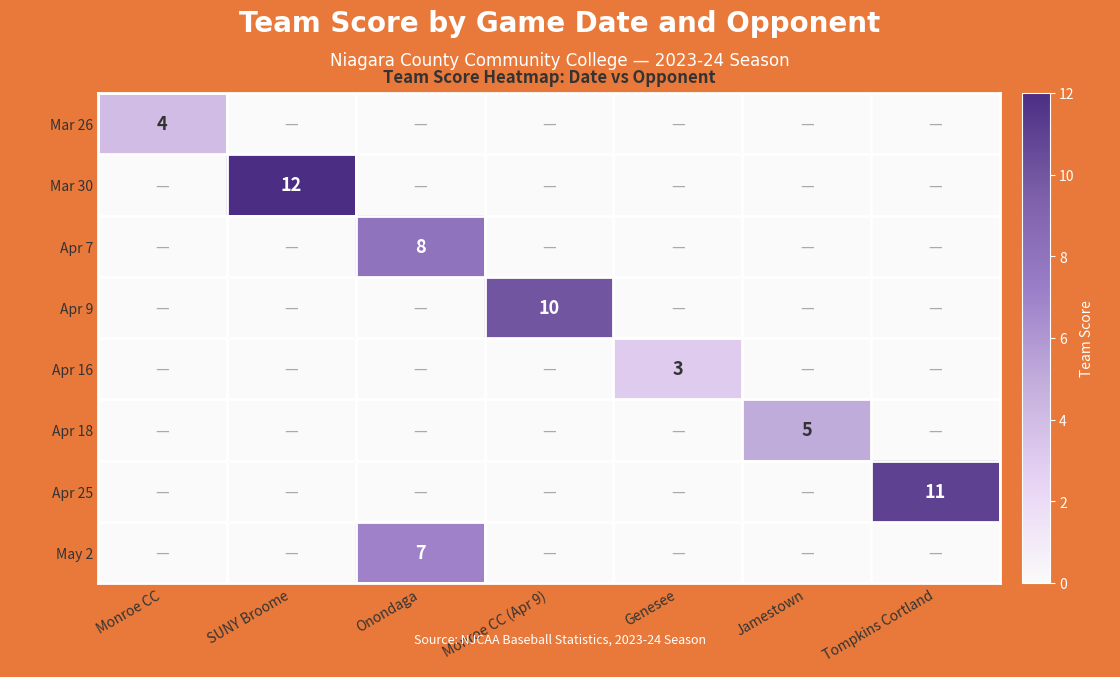

The value of Apr 7 at Onondaga is 12. True or false?

False